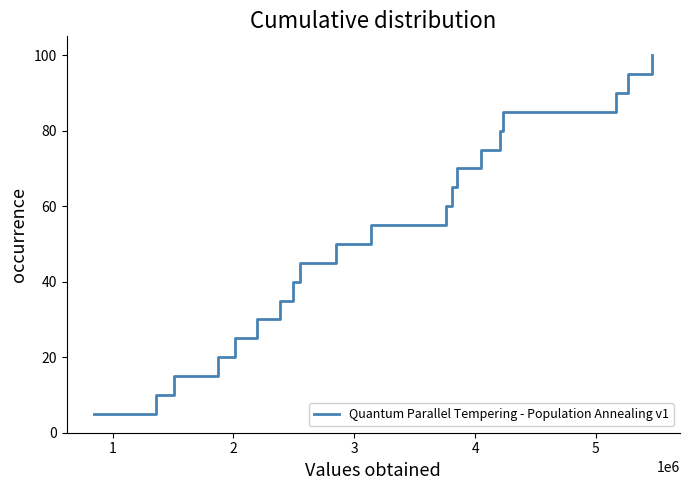

What is the smallest value displayed?

5.0